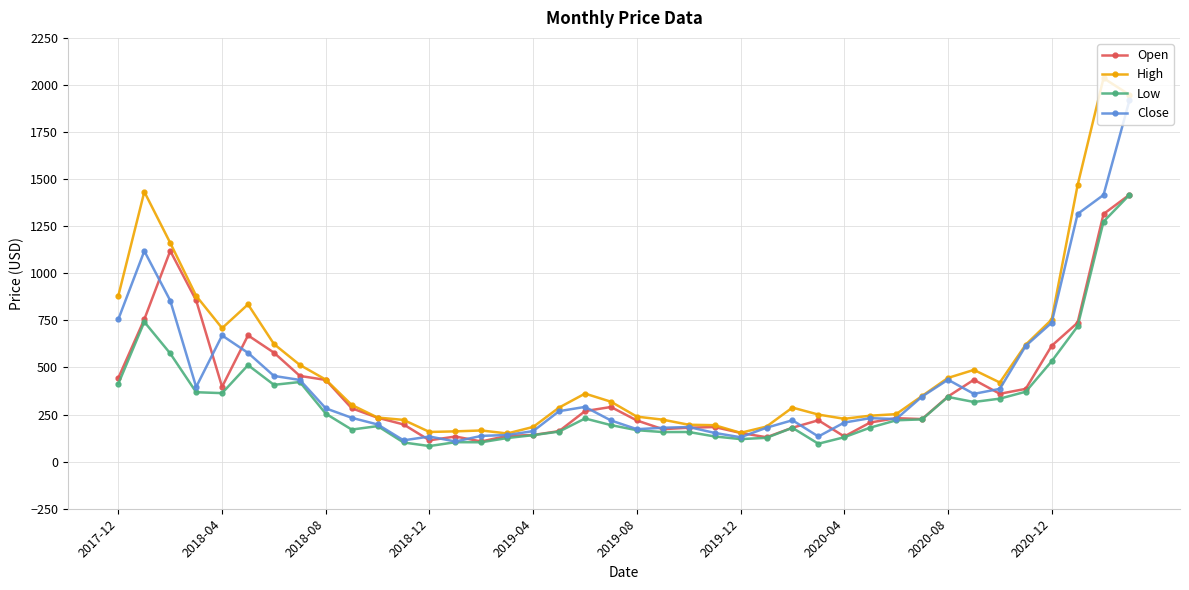

What is the minimum value for Close?

107.1